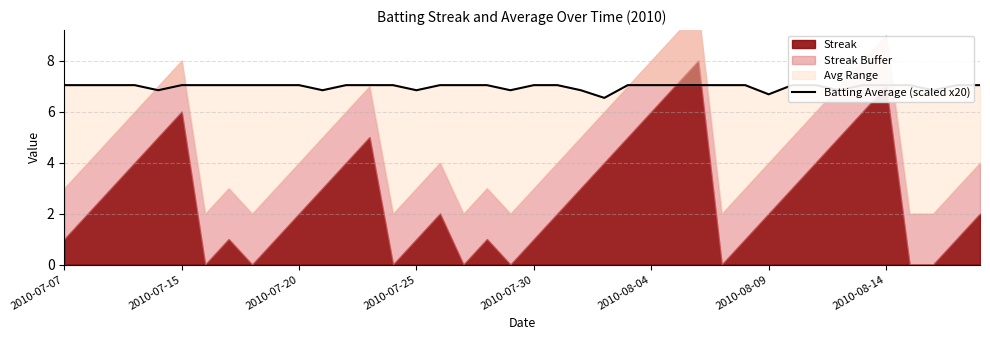

The value at 16 is 7.0. True or false?

True